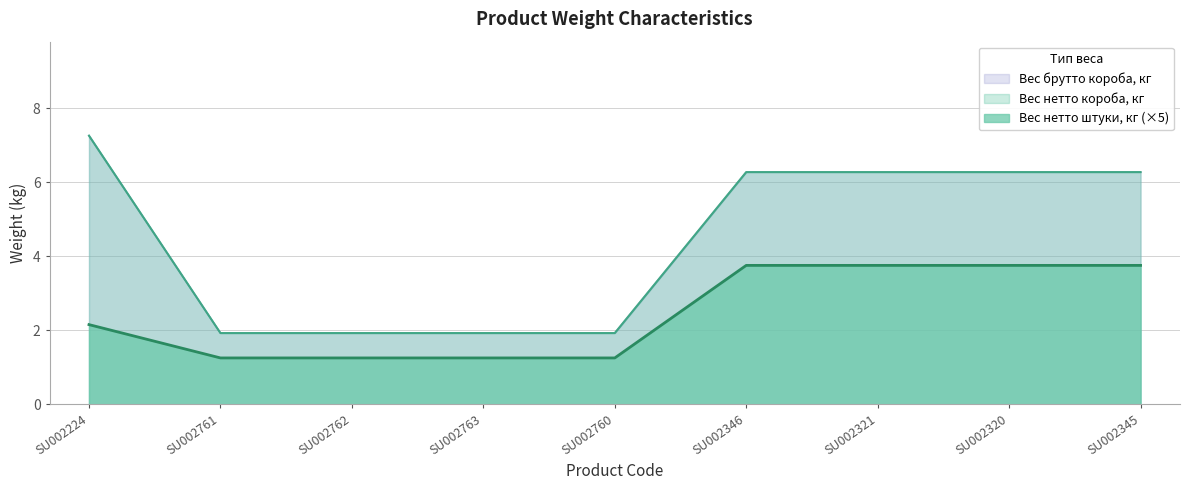

At how many categories does at least one series exceed 3?

5